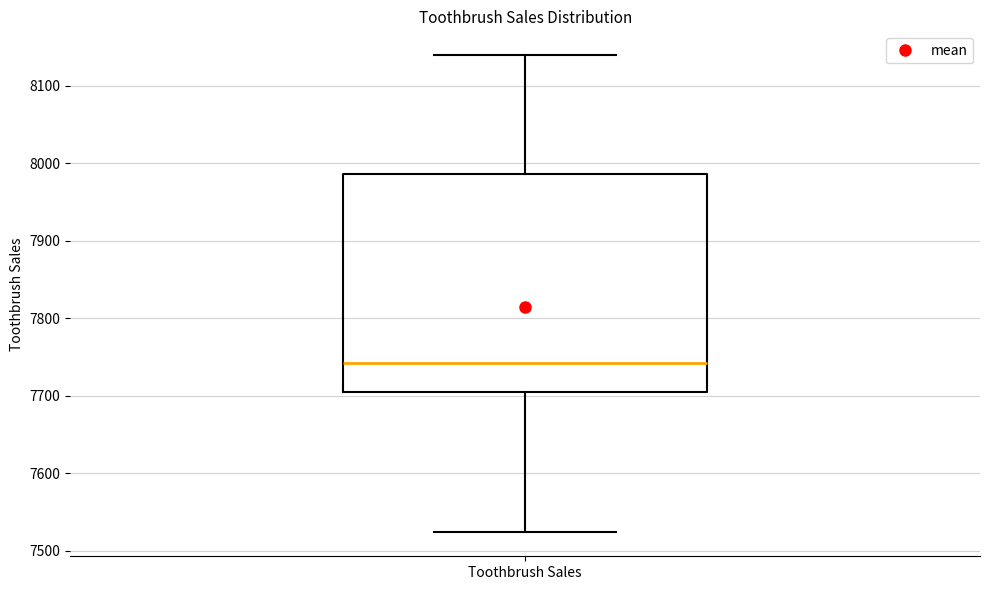

Read this box plot against the y-axis: the position of the median line, the range covered by the box, and the ends of both whiskers. The values are not printed on the chart, so give them approximately, as read against the axis.

median 7740, box 7700 to 7990, whiskers 7520 to 8140